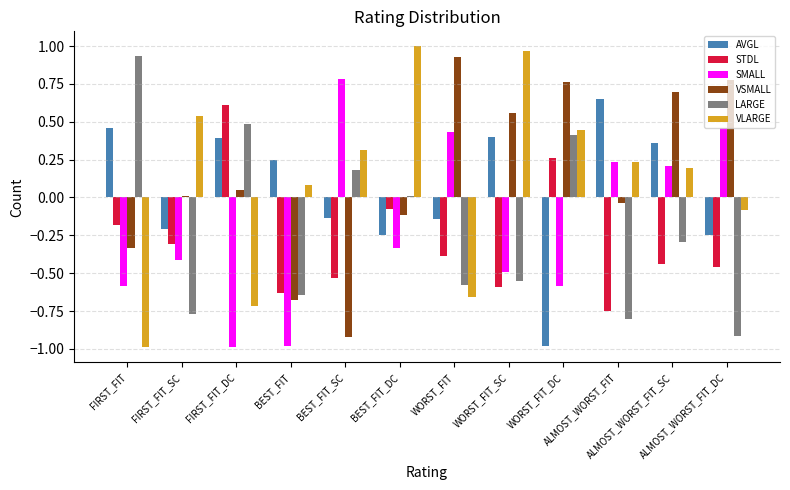

Which series has the widest spread of values?

VLARGE